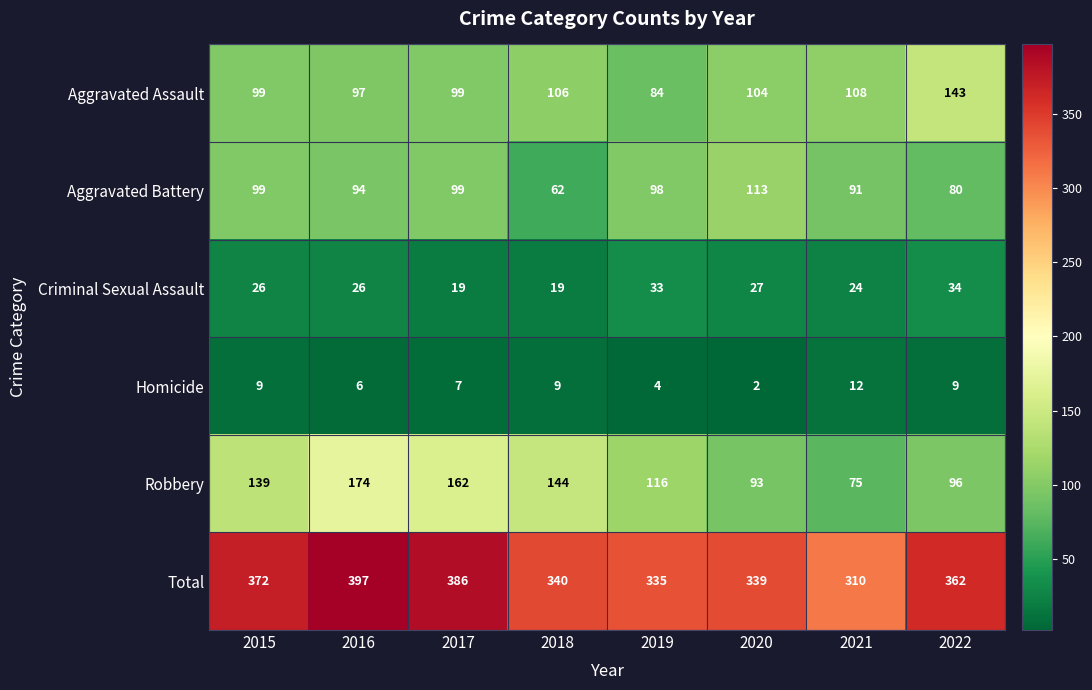

What is the highest value of the Total series?

397